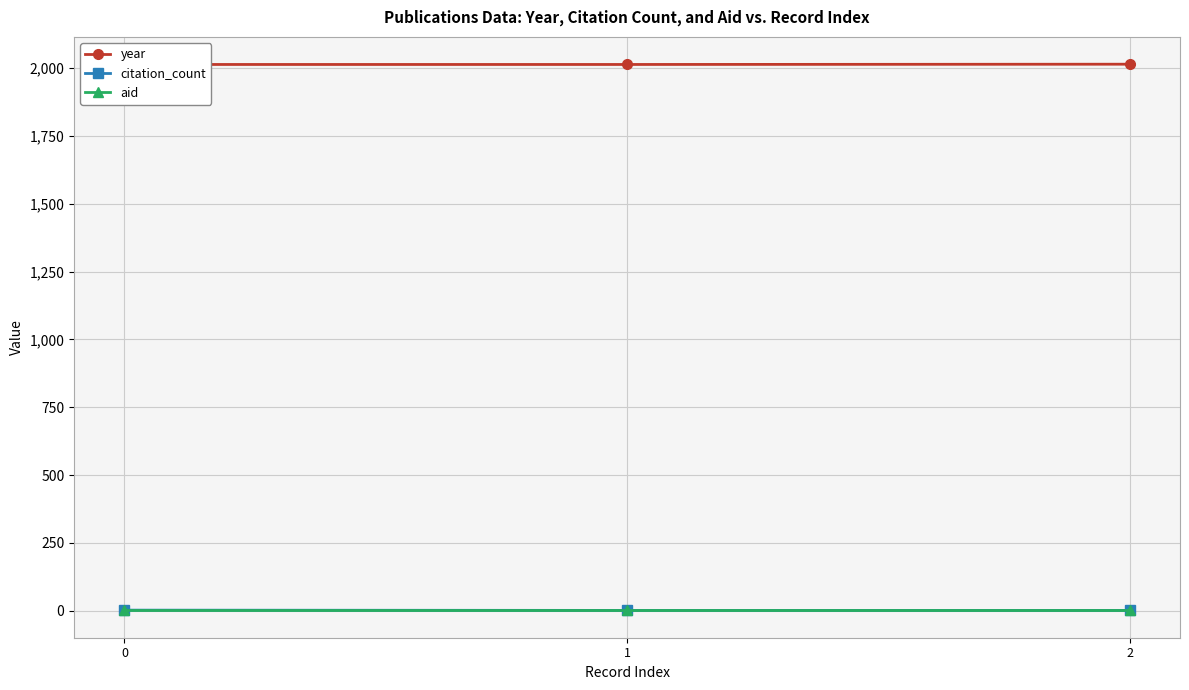

What is the difference between the highest and lowest values at 1?

2013